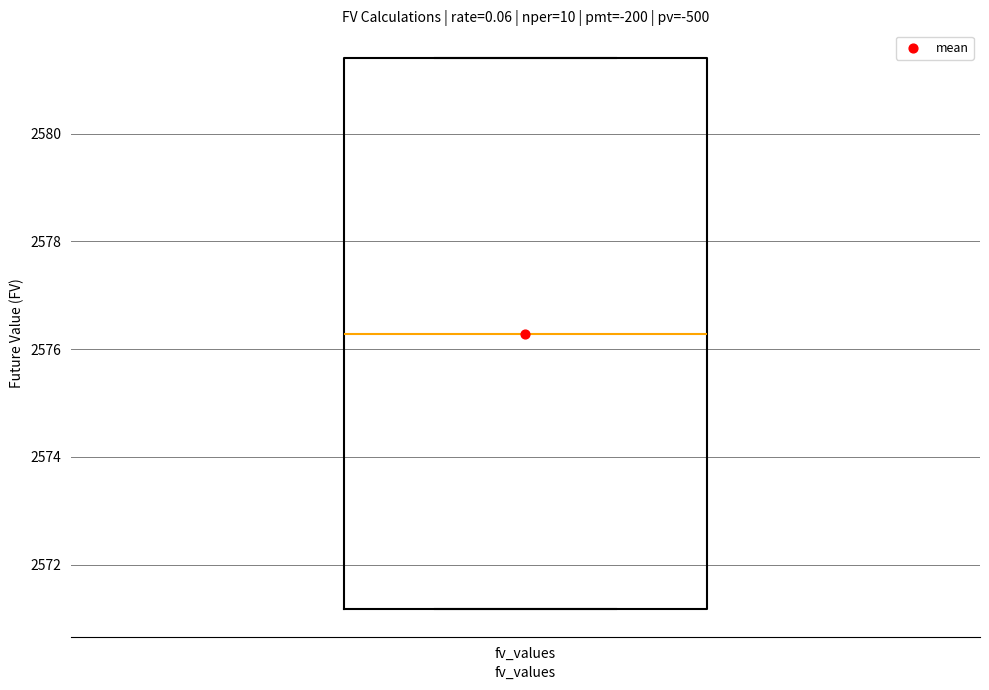

Read this box plot against the y-axis: the position of the median line, the range covered by the box, and the ends of both whiskers. The values are not printed on the chart, so give them approximately, as read against the axis.

median 2576.2, box 2571.2 to 2581.4, whiskers 2571.2 to 2581.4